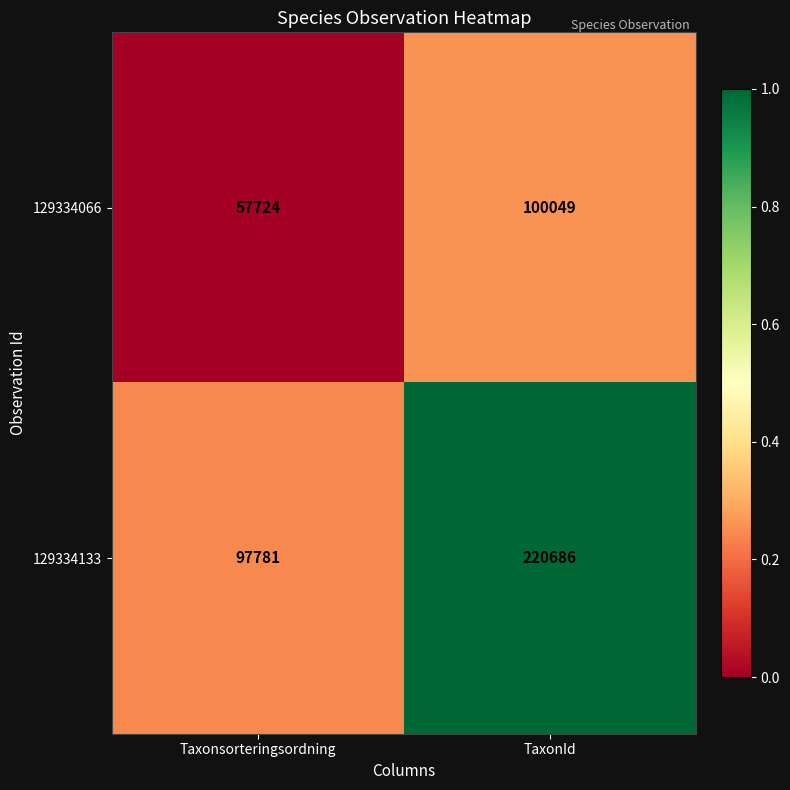

Which label corresponds to the largest value in the chart?

TaxonId